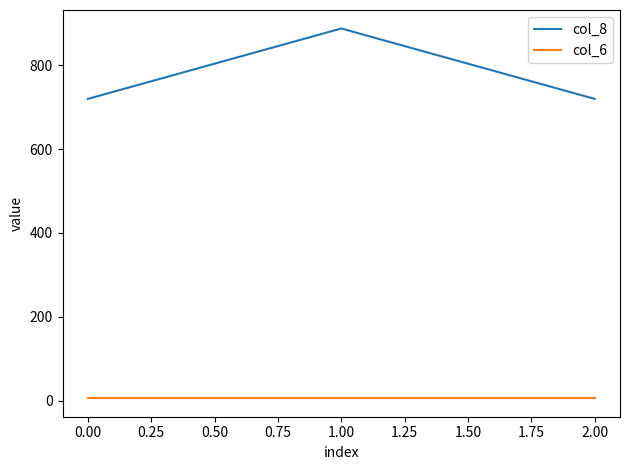

What is the sum of all col_8 values?

2328.0